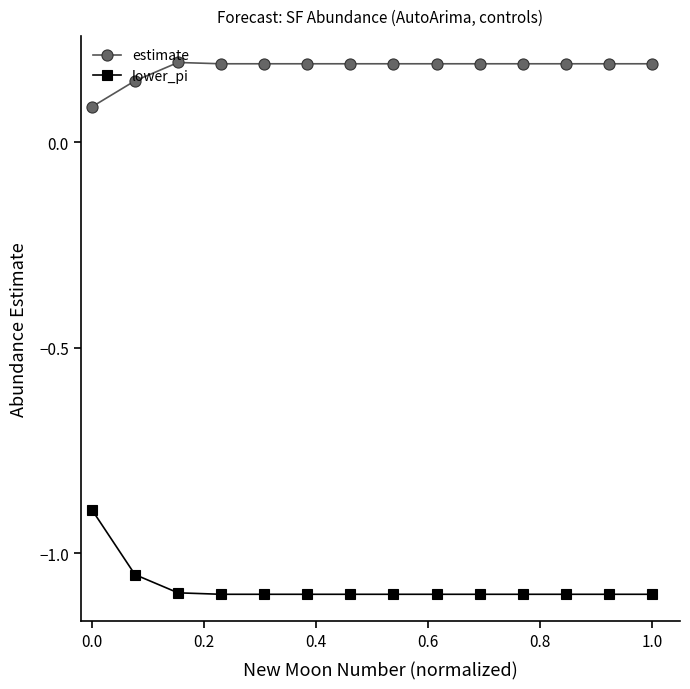

True or false: lower_pi and estimate intersect in this chart.

False